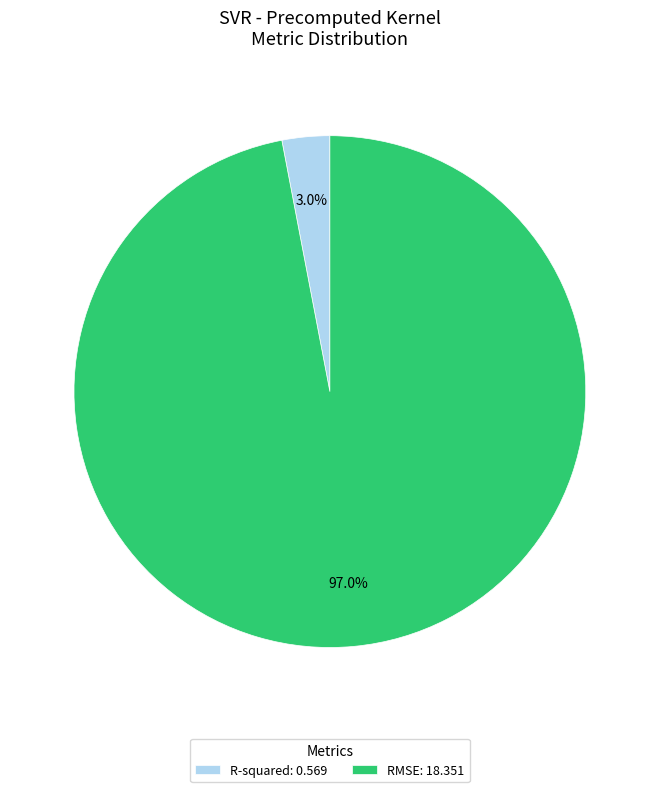

What percentage is the R-squared slice, to the nearest percent?

3%